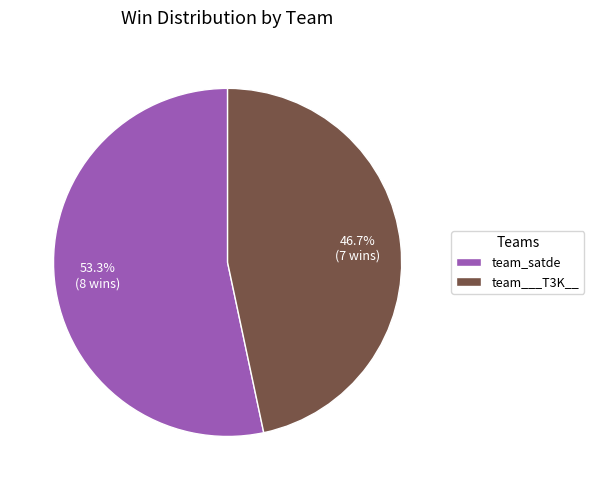

Which slice is the smallest?

team___T3K__